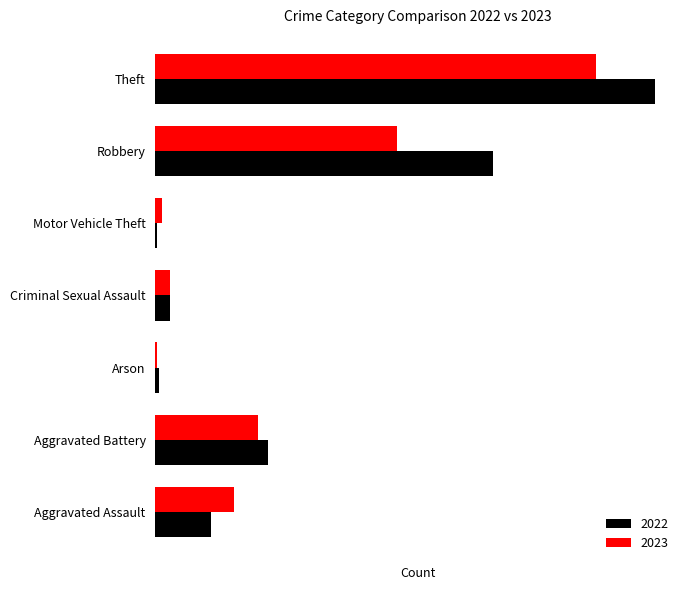

Reading left to right, list all the values displayed in this chart.

2022: Aggravated Assault=43	Aggravated Battery=86	Arson=3	Criminal Sexual Assault=11	Motor Vehicle Theft=1	Robbery=259	Theft=383
2023: Aggravated Assault=60	Aggravated Battery=79	Arson=1	Criminal Sexual Assault=11	Motor Vehicle Theft=5	Robbery=185	Theft=338